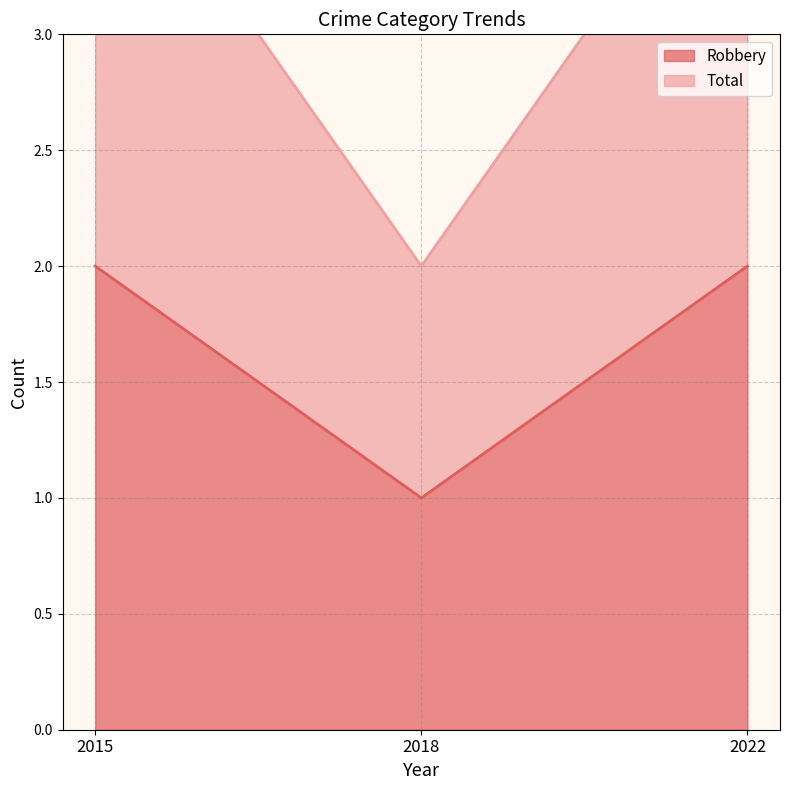

What is the sum of the Total values at 2015 and 2018?

6